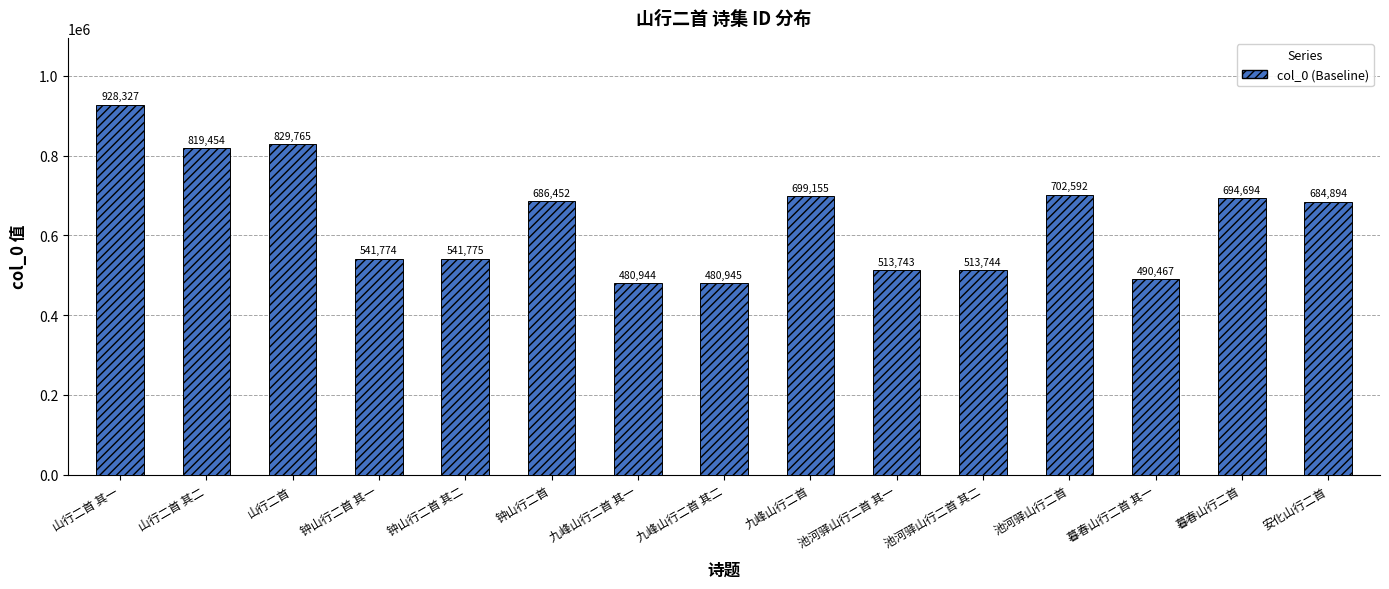

What is the average value?

640582